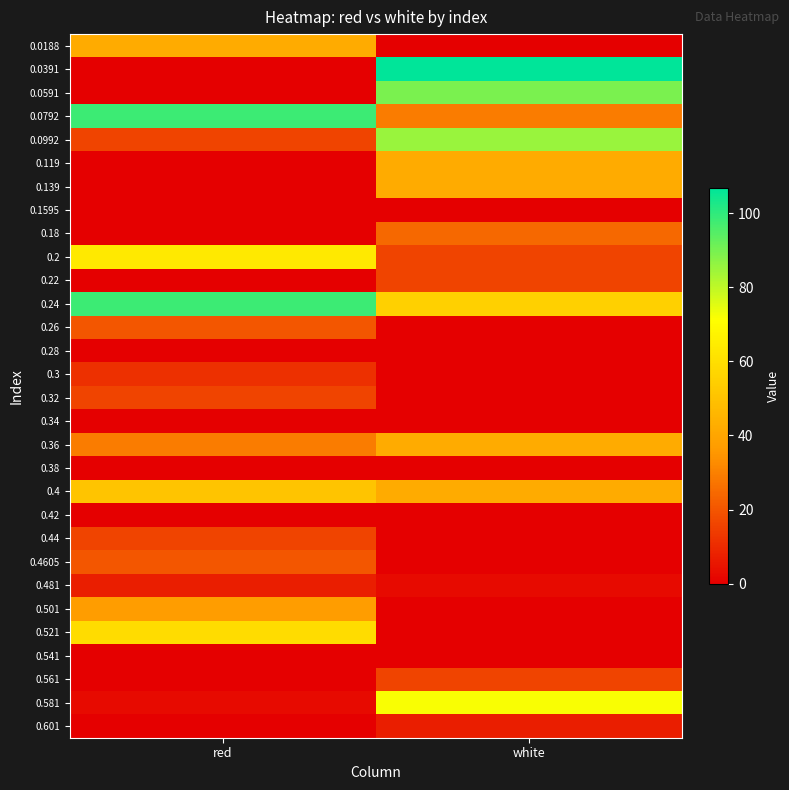

At how many categories does at least one series exceed 86?

2